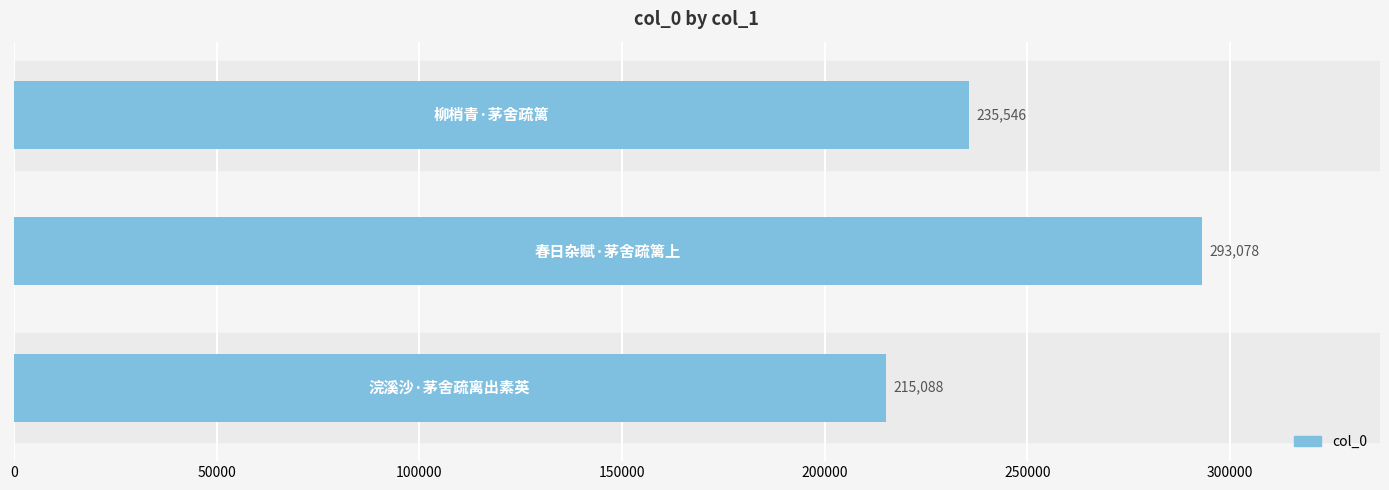

What is the smallest value displayed?

215088